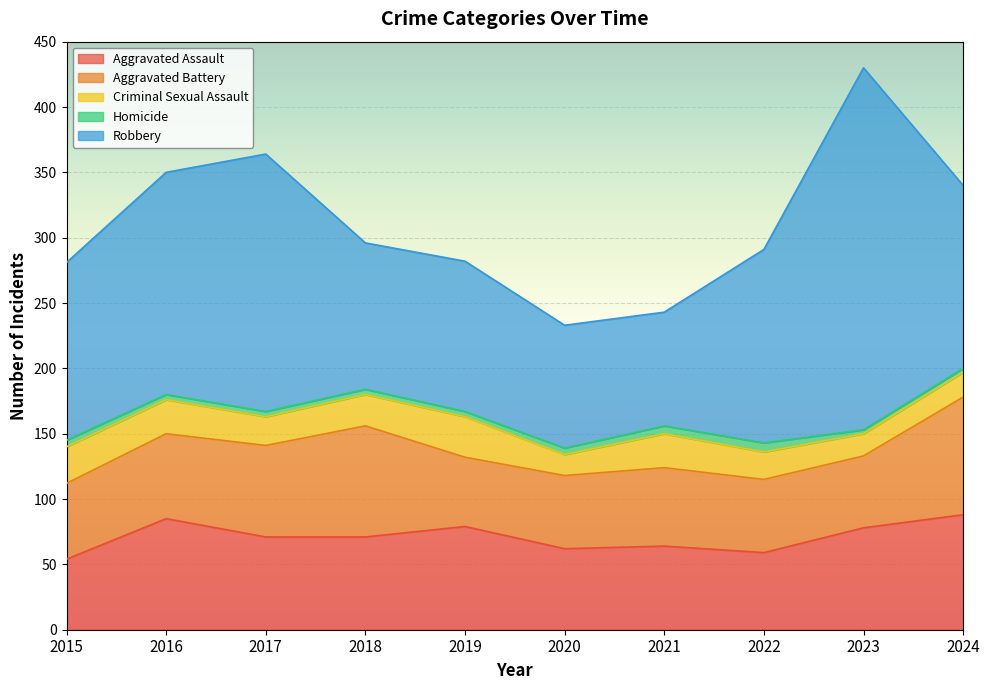

Which series has the largest total across all categories?

Robbery